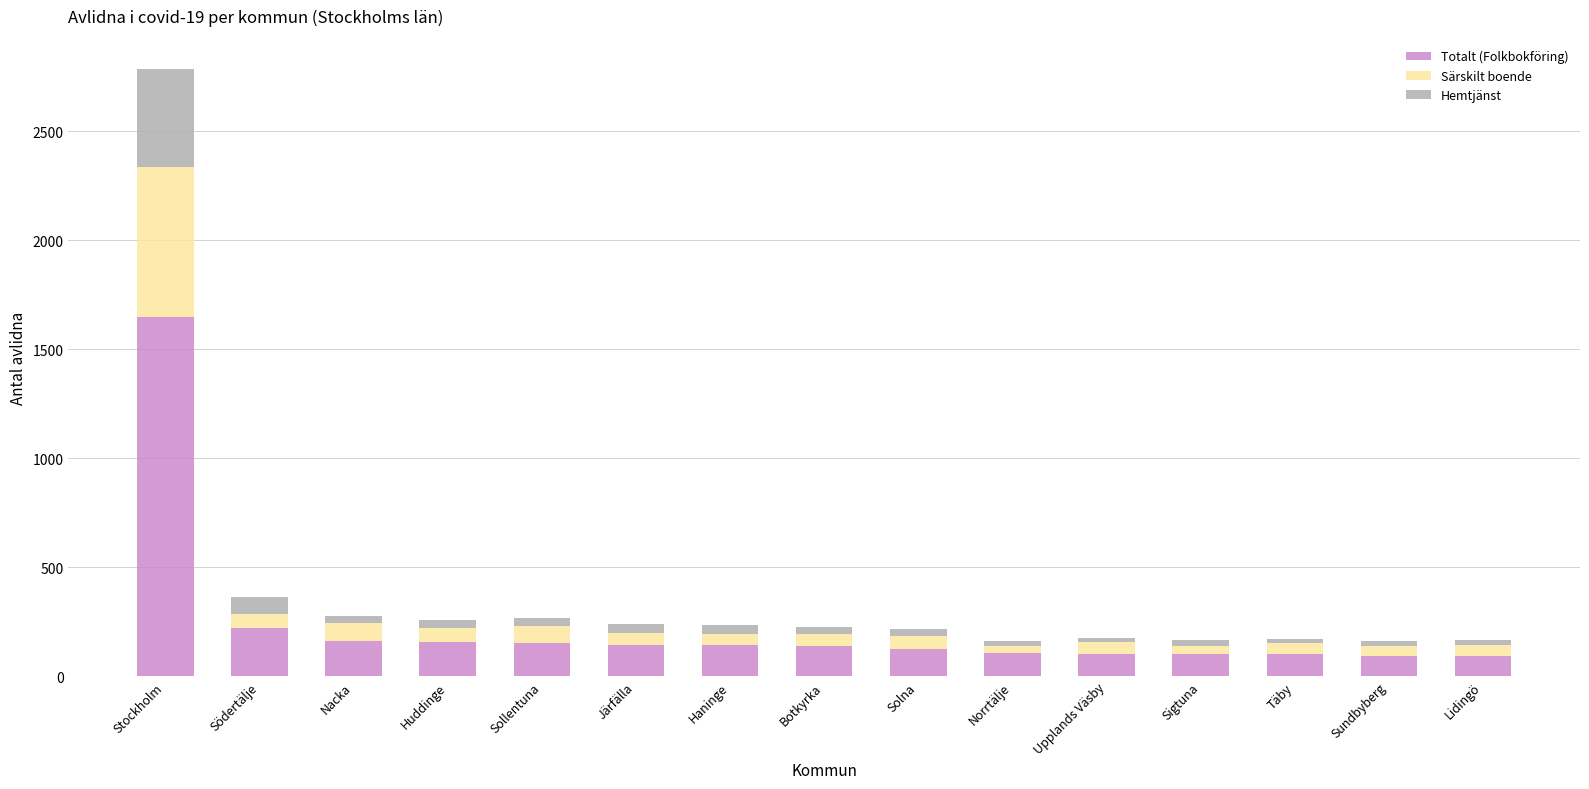

The Totalt (Folkbokföring) series shows 1647 at Stockholm. True or false?

True